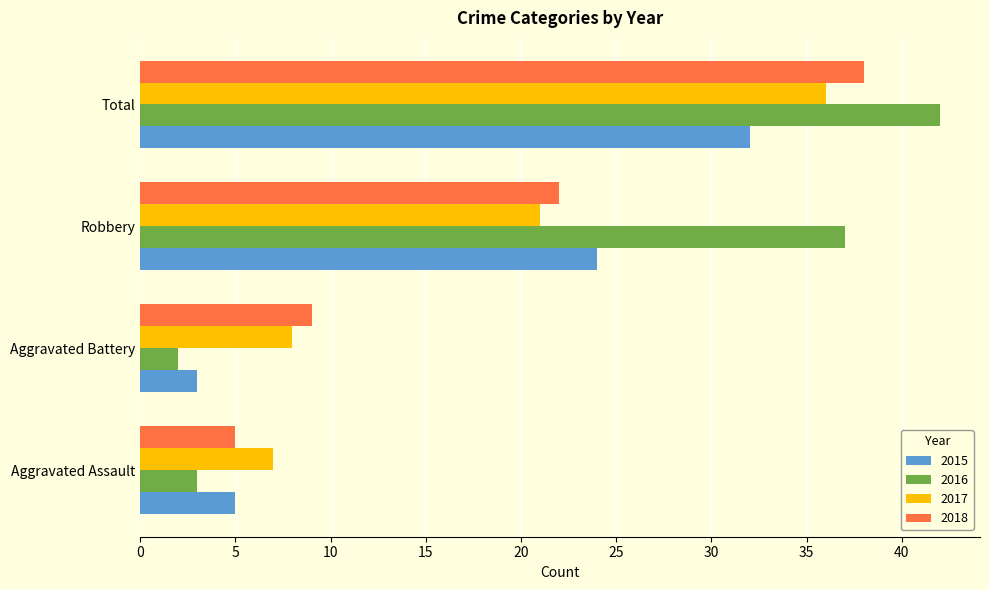

Read the 2015 value at Total, to the nearest 5.

30